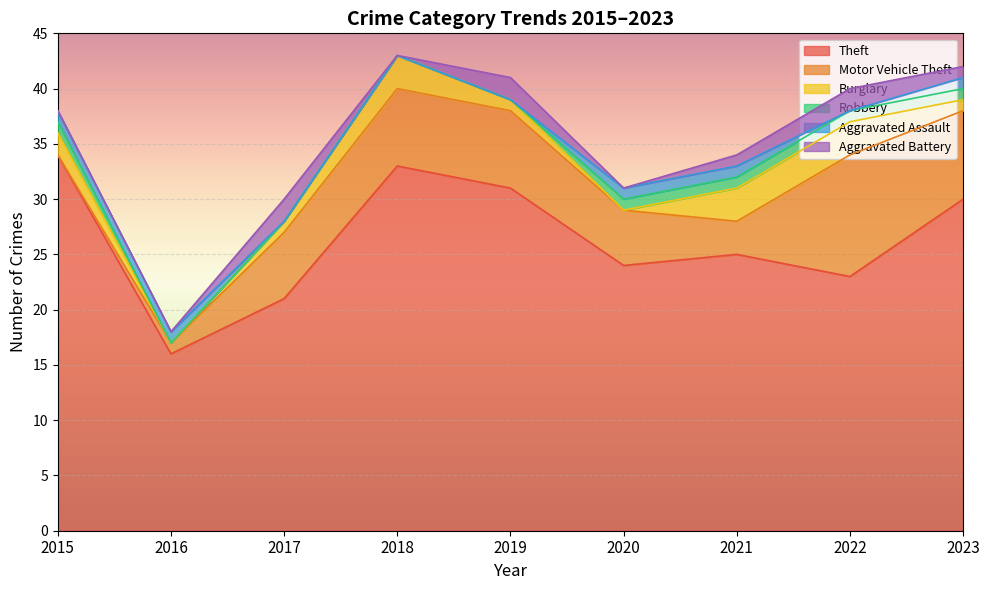

In Motor Vehicle Theft, how many points are lower than both neighbors (excluding endpoints)?

1